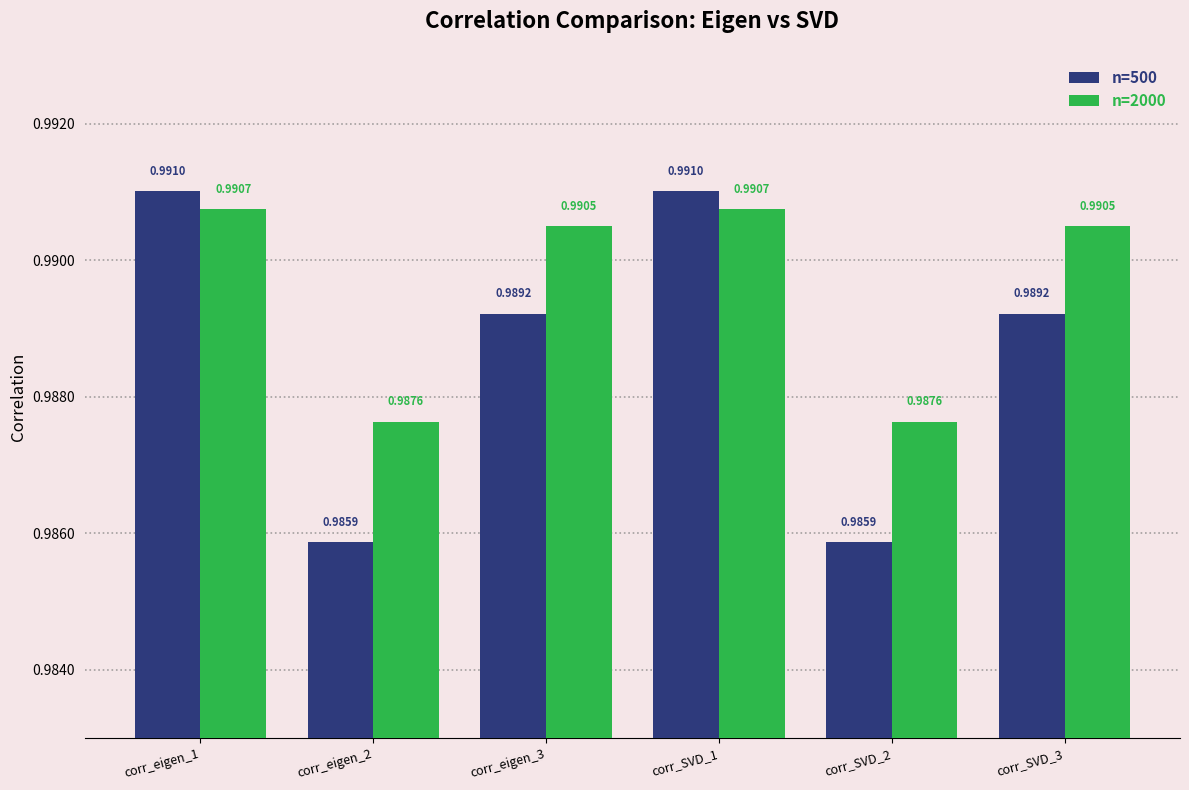

What is the total value across all series at corr_SVD_1?

2.0